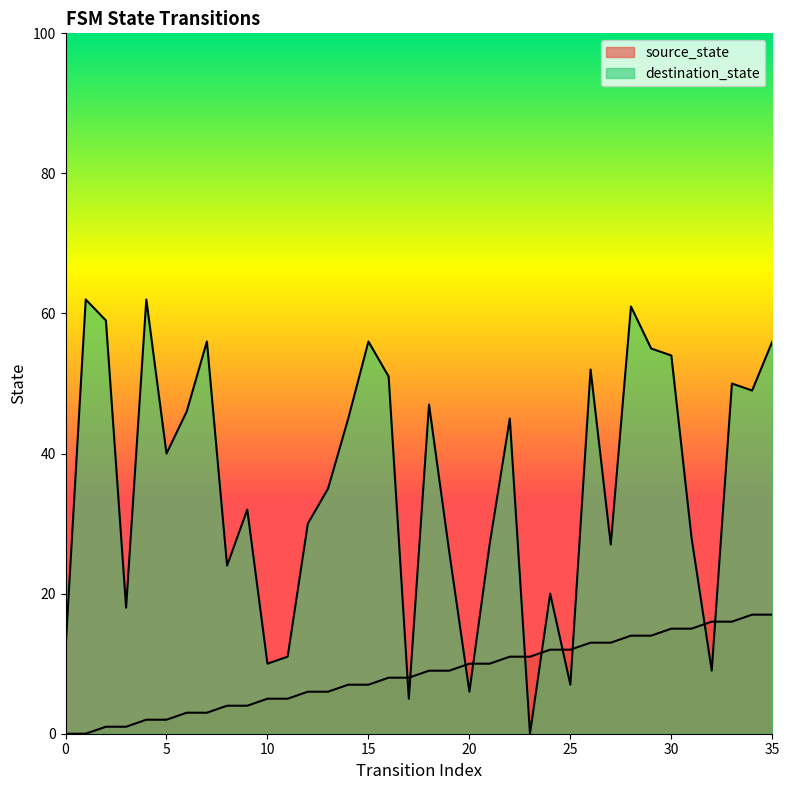

What is the value of the destination_state point at the 20th from the left?

26